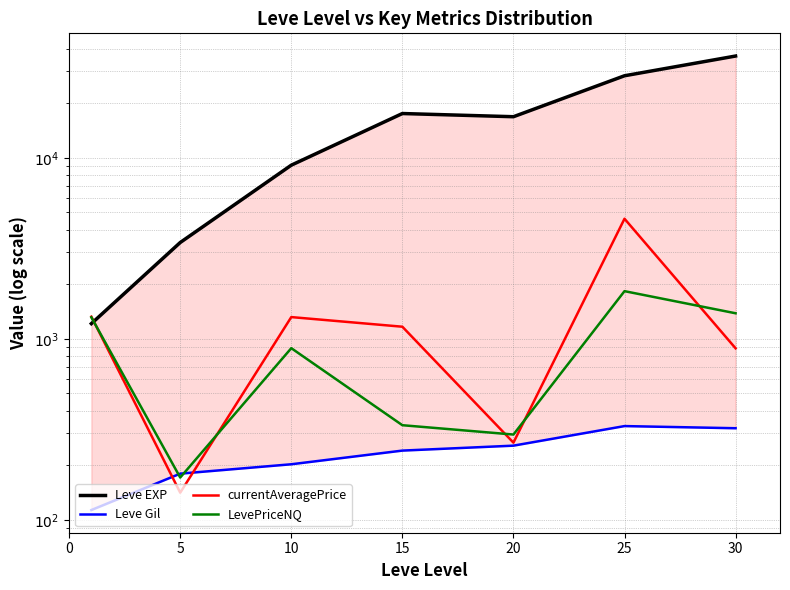

What is the sum of all LevePriceNQ values?

6221.2